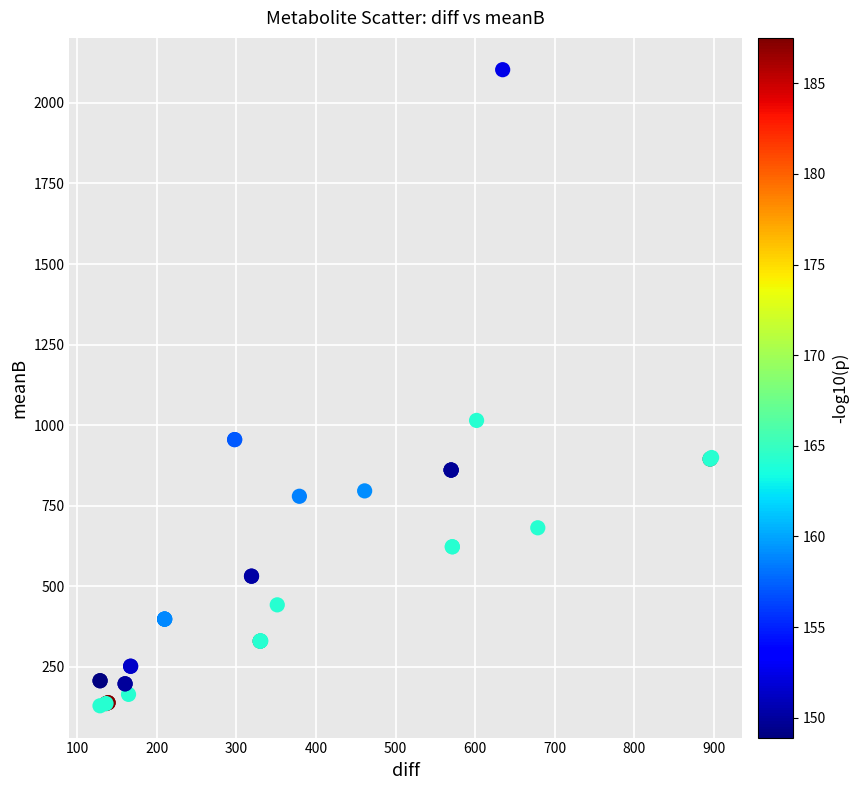

What Y value in the scatter plot is closest to 1116?

1014.8